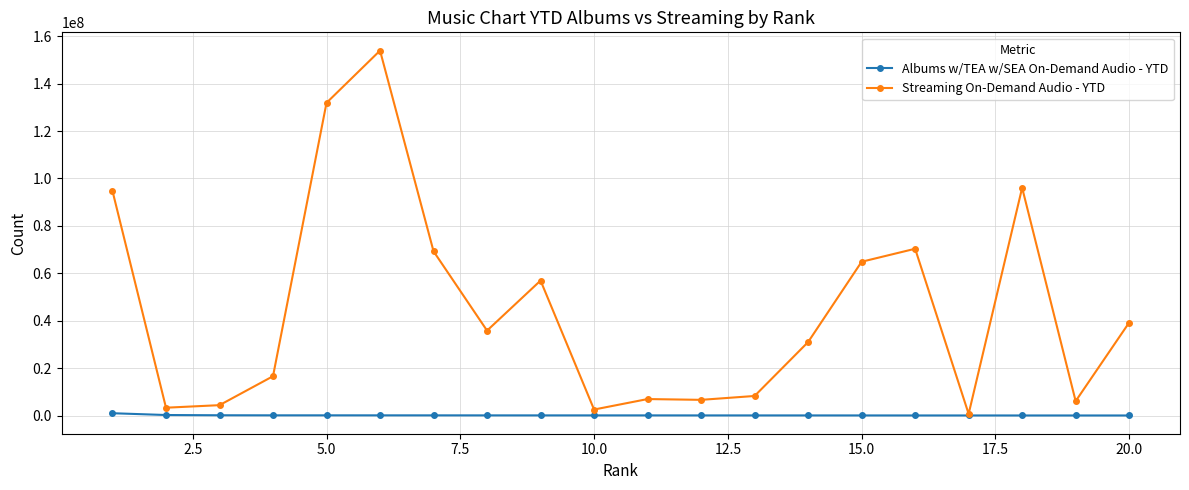

What is the difference between the second highest and minimum values in the Streaming On-Demand Audio - YTD series?

131146332